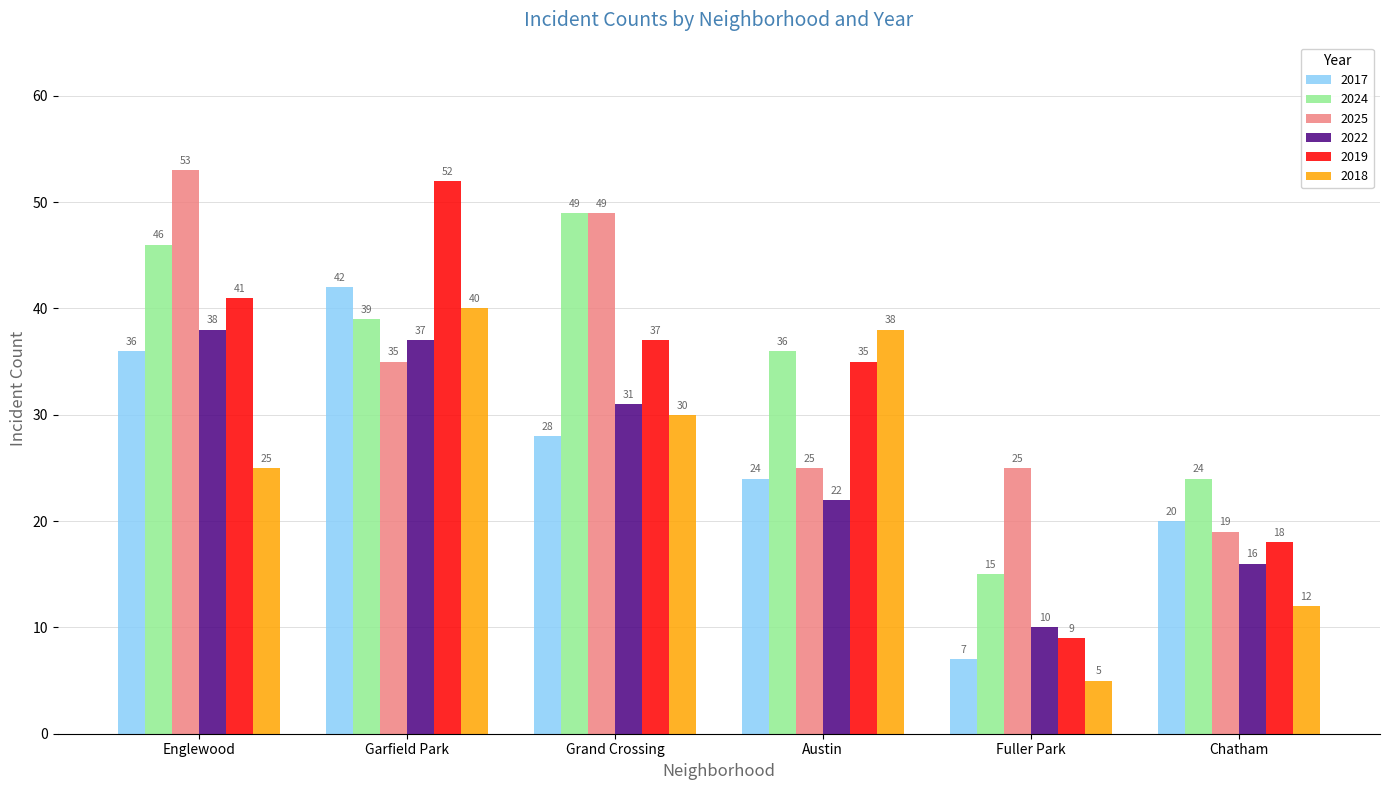

What is the difference between the maximum and minimum values in the 2024 series?

34